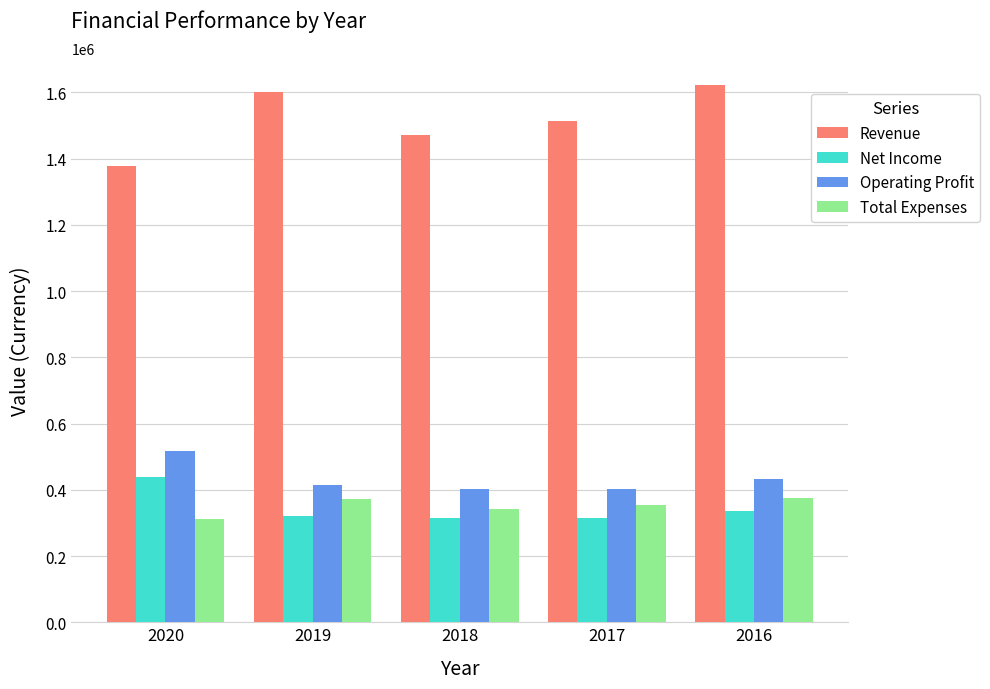

What is the smallest value displayed?

310450